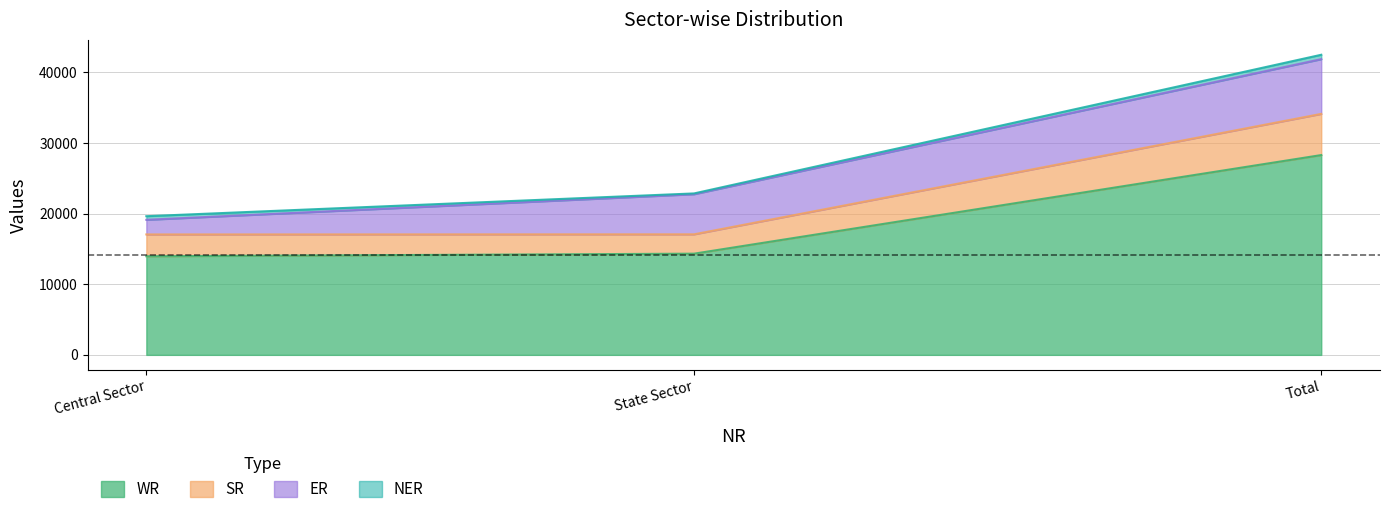

How many data points does each series have?

3